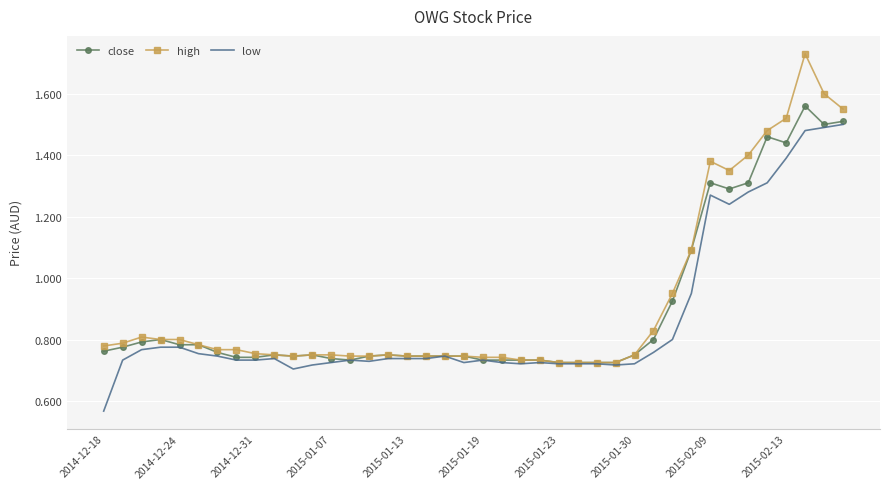

Rank the series by their average value, from lowest to highest.

low, close, high